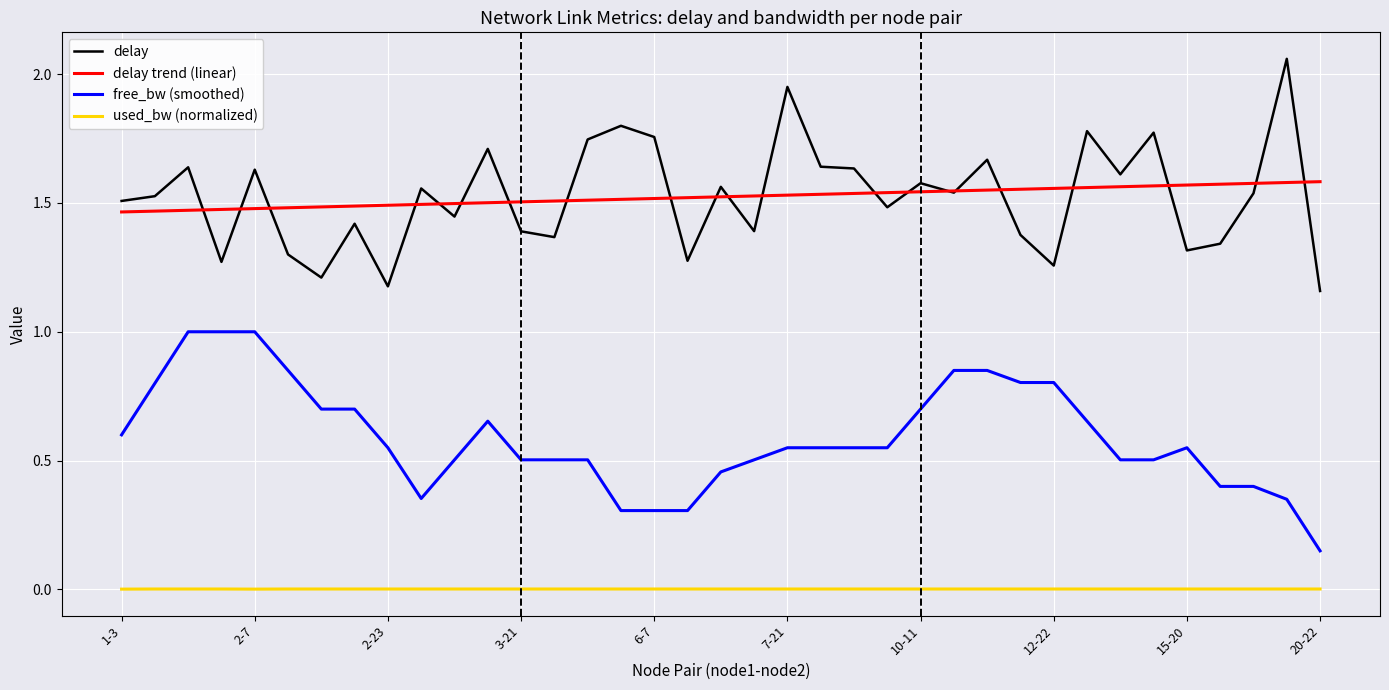

What is the maximum value for free_bw (smoothed)?

1.0